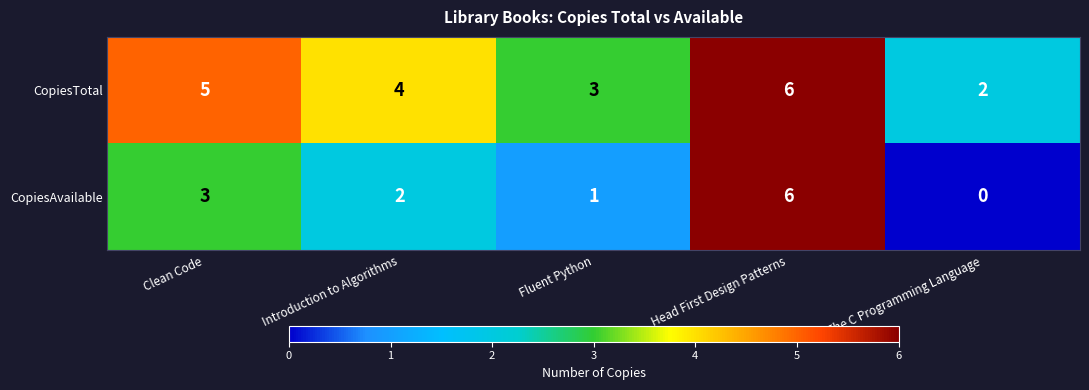

List the series in order of their overall mean, highest first.

CopiesTotal, CopiesAvailable